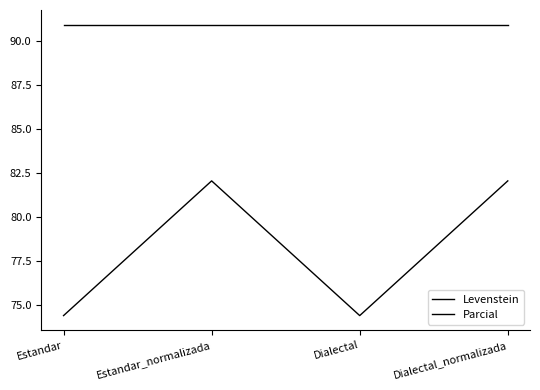

What is the sum of all Levenstein values?

312.9